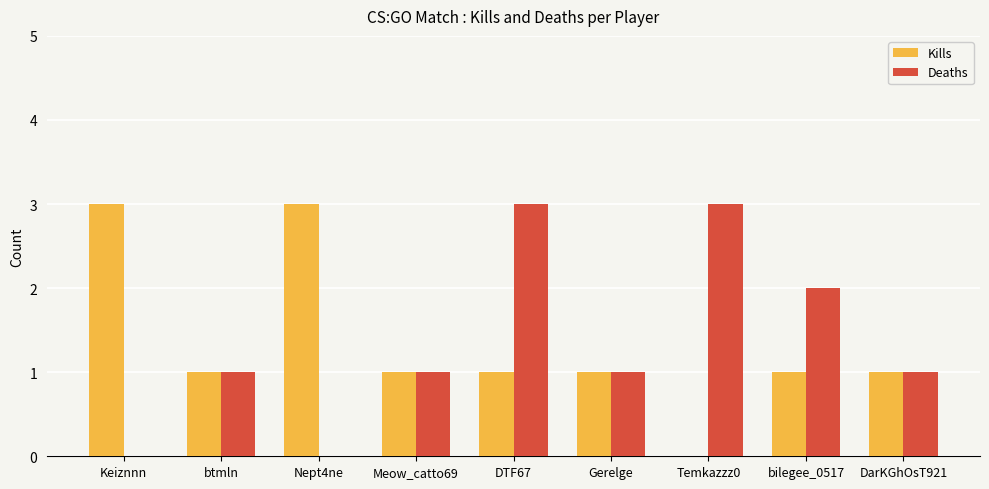

What is the total value across all series at DTF67?

4